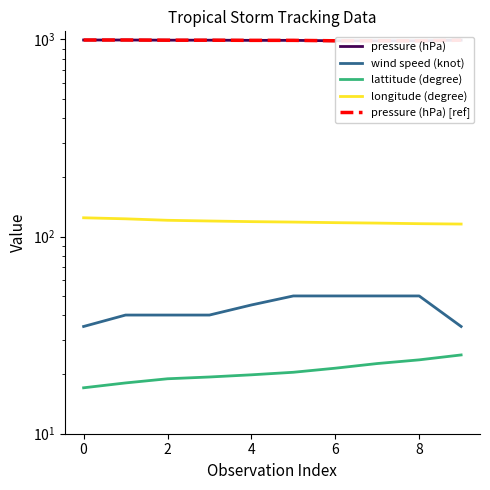

How many values in the pressure (hPa) [ref] series are below 992?

5